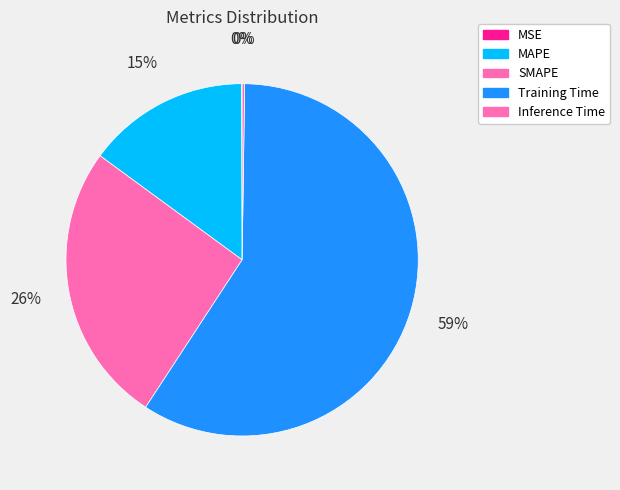

Which category has the smallest portion of the pie?

MSE